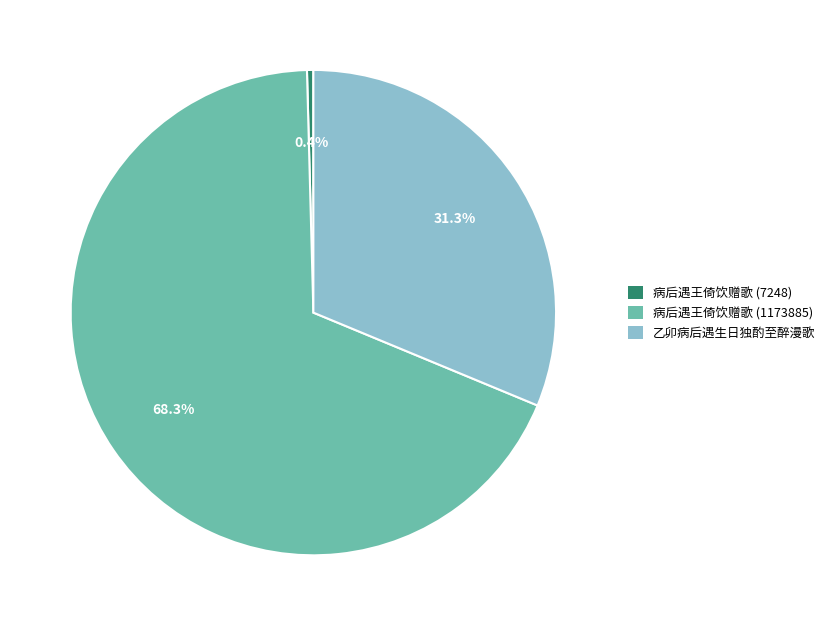

How many segments does this pie chart have?

3